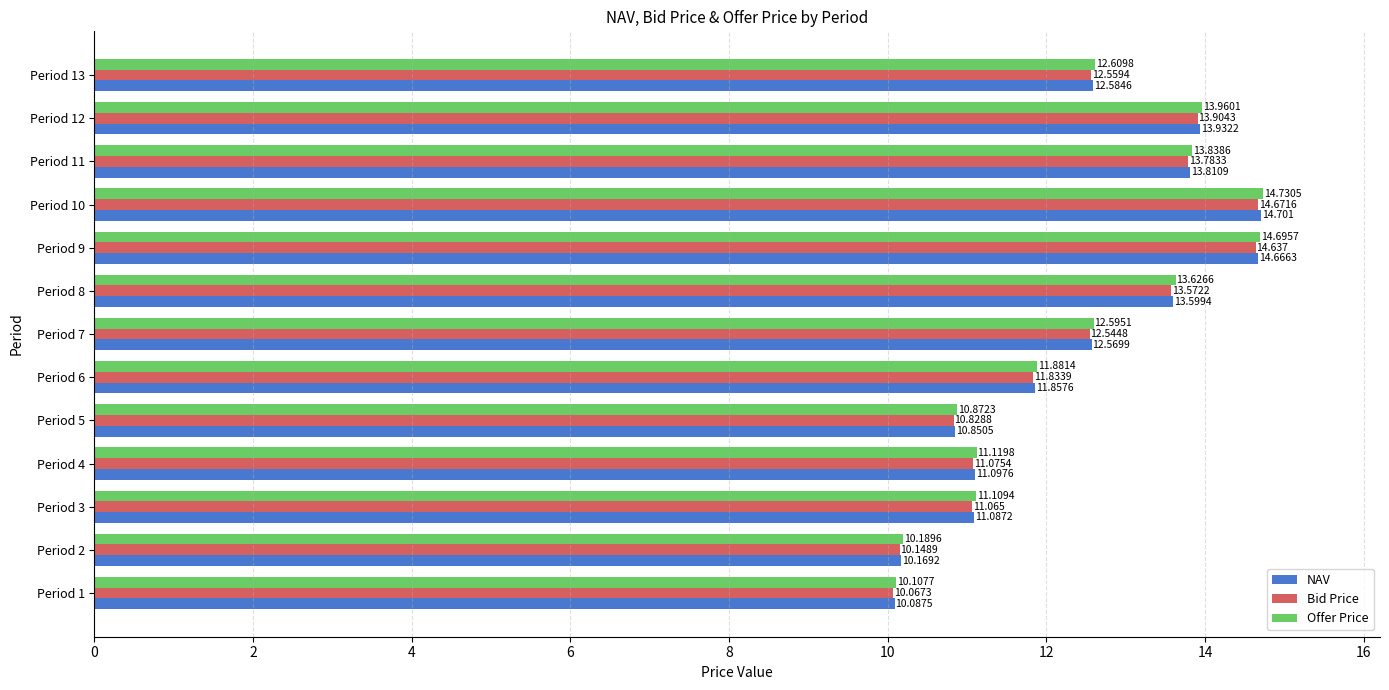

At which category is the sum across all series the highest?

Period 10